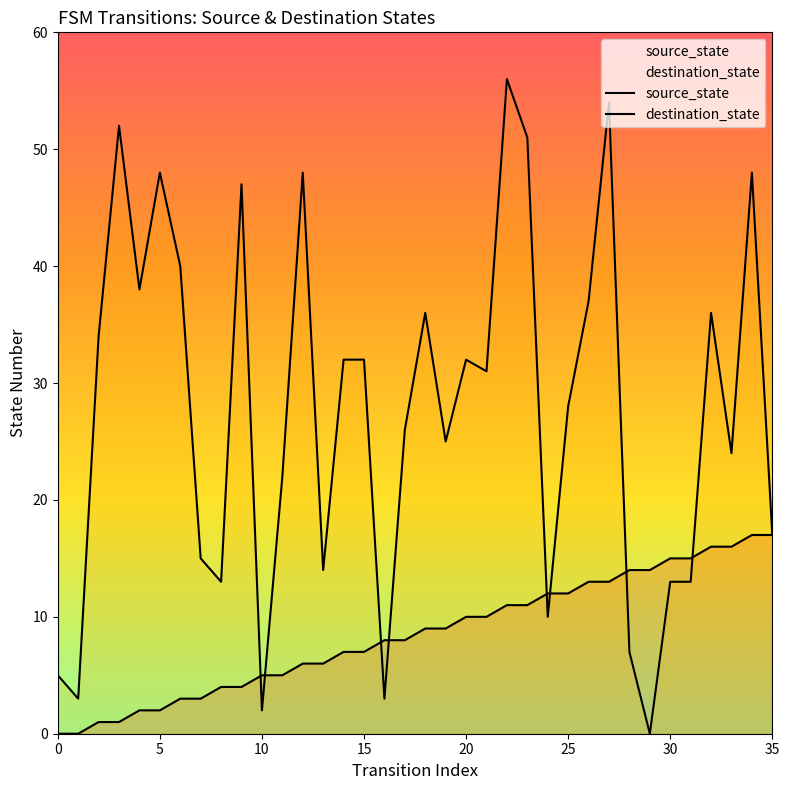

Reading left to right, transcribe all the data shown in this chart.

source_state: 0=0	1=0	2=1	3=1	4=2	5=2	6=3	7=3	8=4	9=4	10=5	11=5	12=6	13=6	14=7	15=7	16=8	17=8	18=9	19=9	20=10	21=10	22=11	23=11	24=12	25=12	26=13	27=13	28=14	29=14	30=15	31=15	32=16	33=16	34=17	35=17
destination_state: 0=5	1=3	2=34	3=52	4=38	5=48	6=40	7=15	8=13	9=47	10=2	11=22	12=48	13=14	14=32	15=32	16=3	17=26	18=36	19=25	20=32	21=31	22=56	23=51	24=10	25=28	26=37	27=54	28=7	29=0	30=13	31=13	32=36	33=24	34=48	35=17